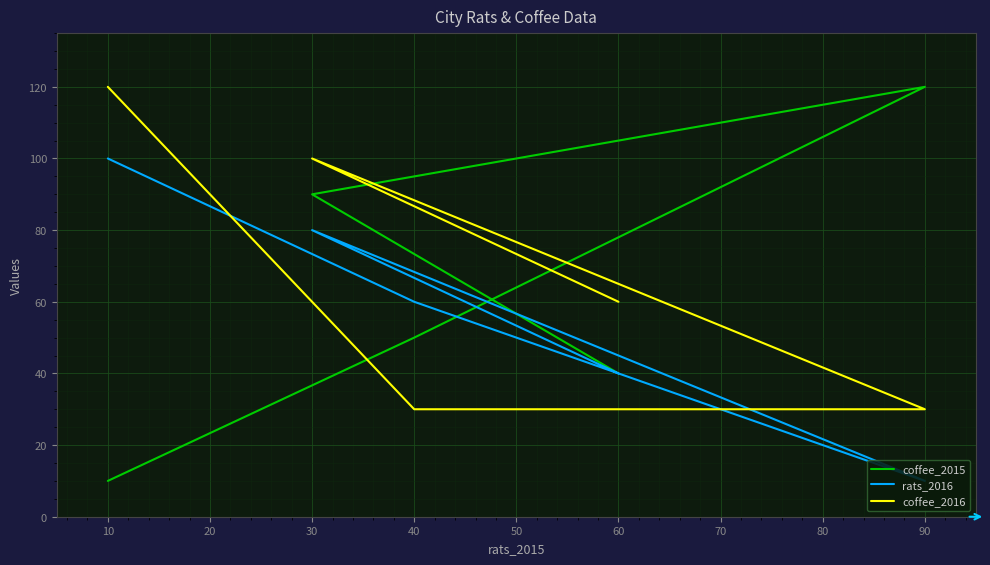

What is the difference between the coffee_2016 values at 90 and 10?

90